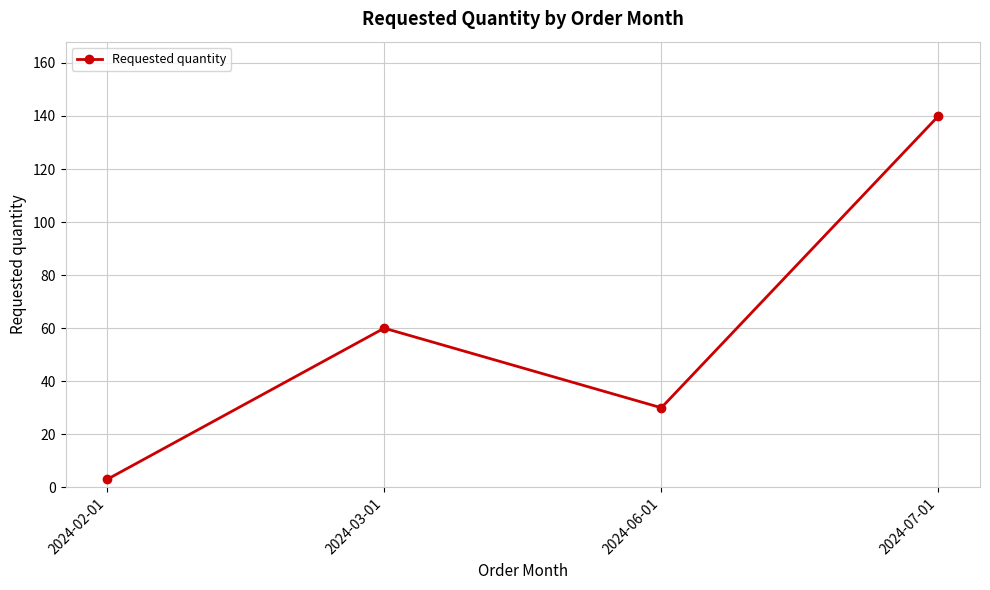

How many series are shown in this chart?

1